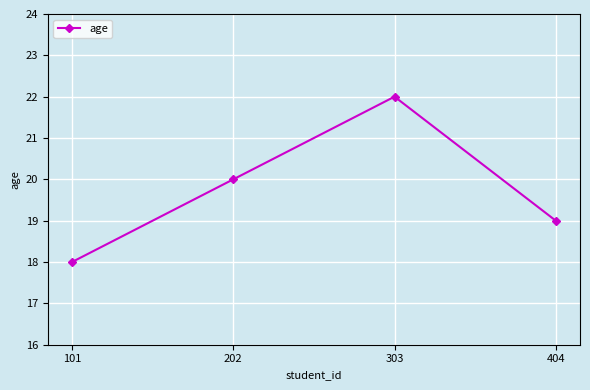

List the labels in order of value, largest first.

303, 202, 404, 101